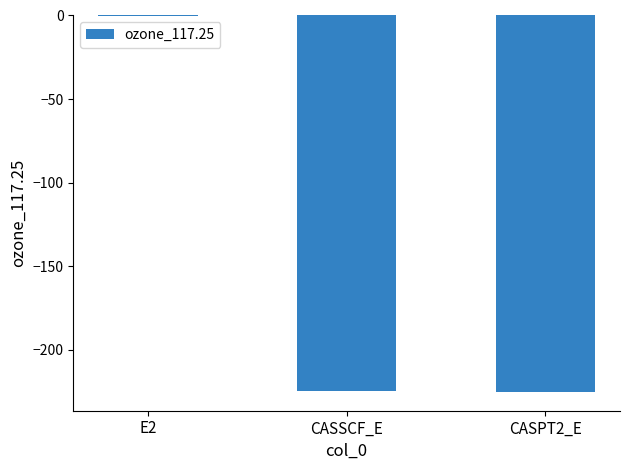

What is the difference between the values at CASSCF_E and E2?

224.1